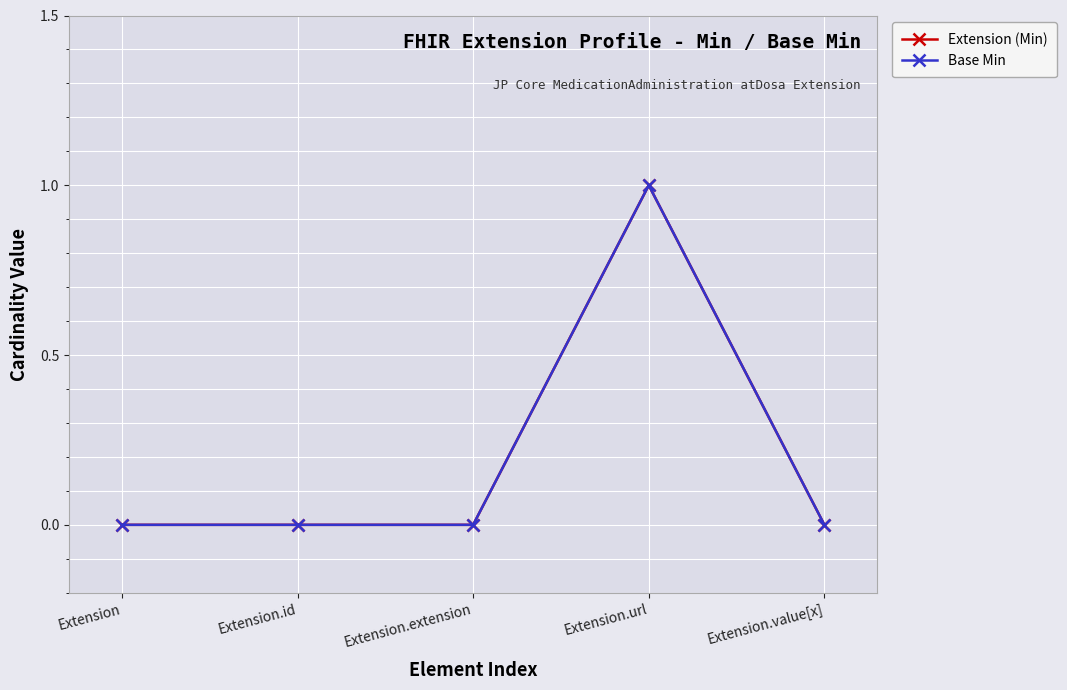

Does the chart have visible grid lines?

Yes